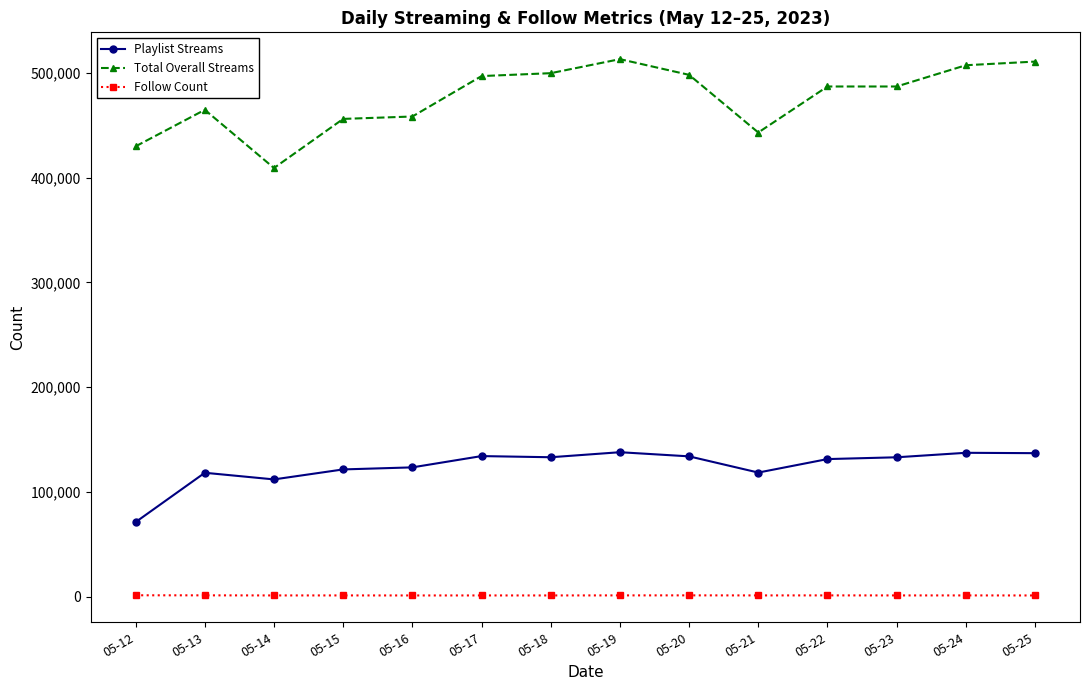

At which category does Total Overall Streams reach its first local peak?

05-13